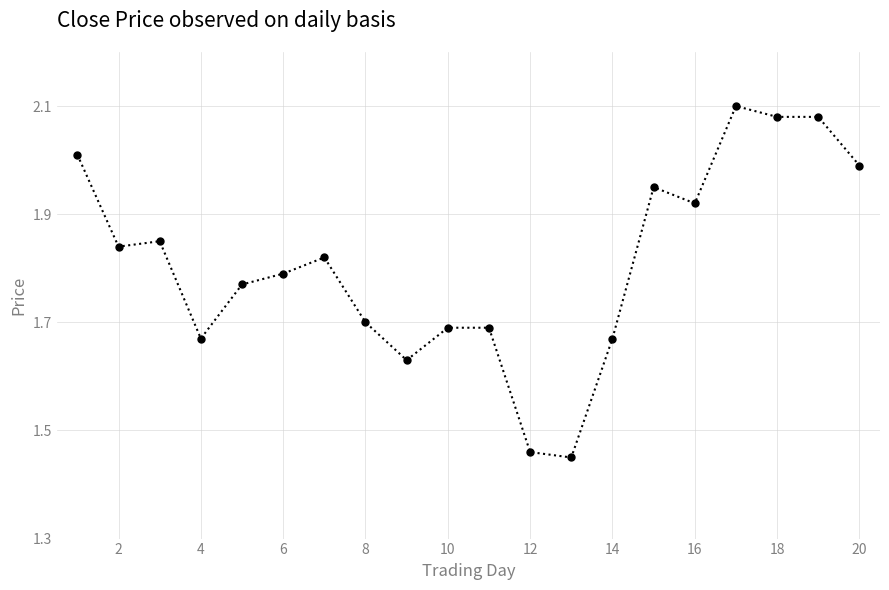

True or false: the data has more than 2 interior local peaks.

True